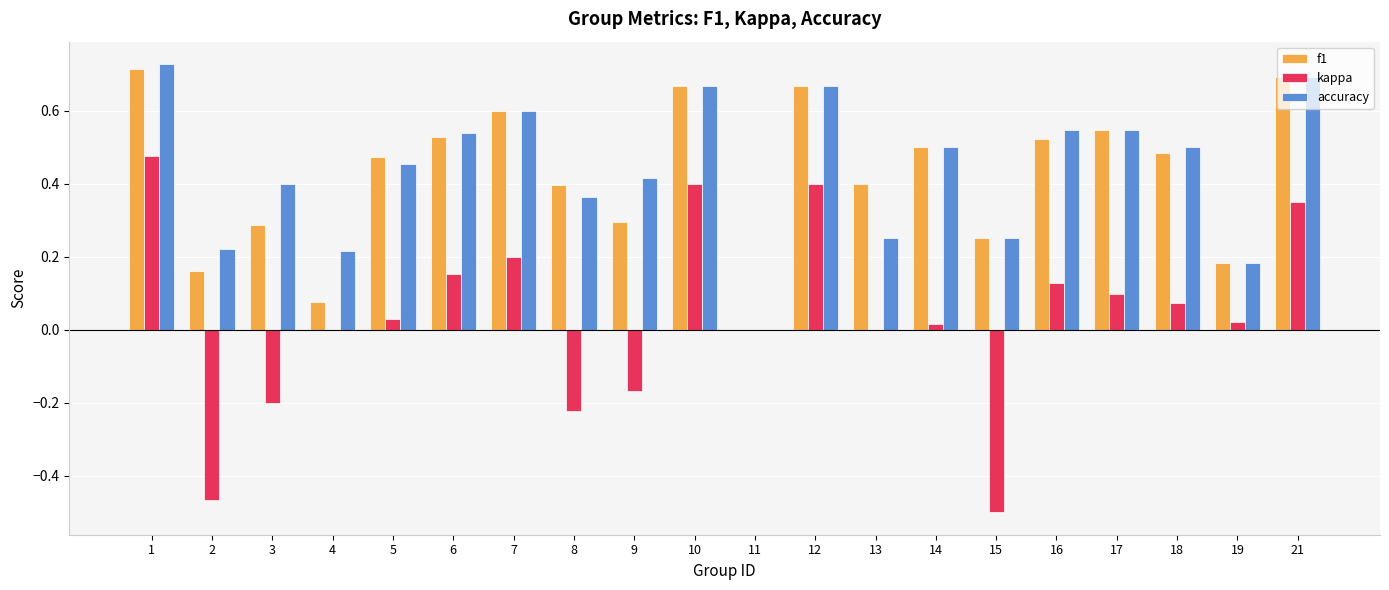

What are all the series names shown in the legend?

f1, kappa, accuracy